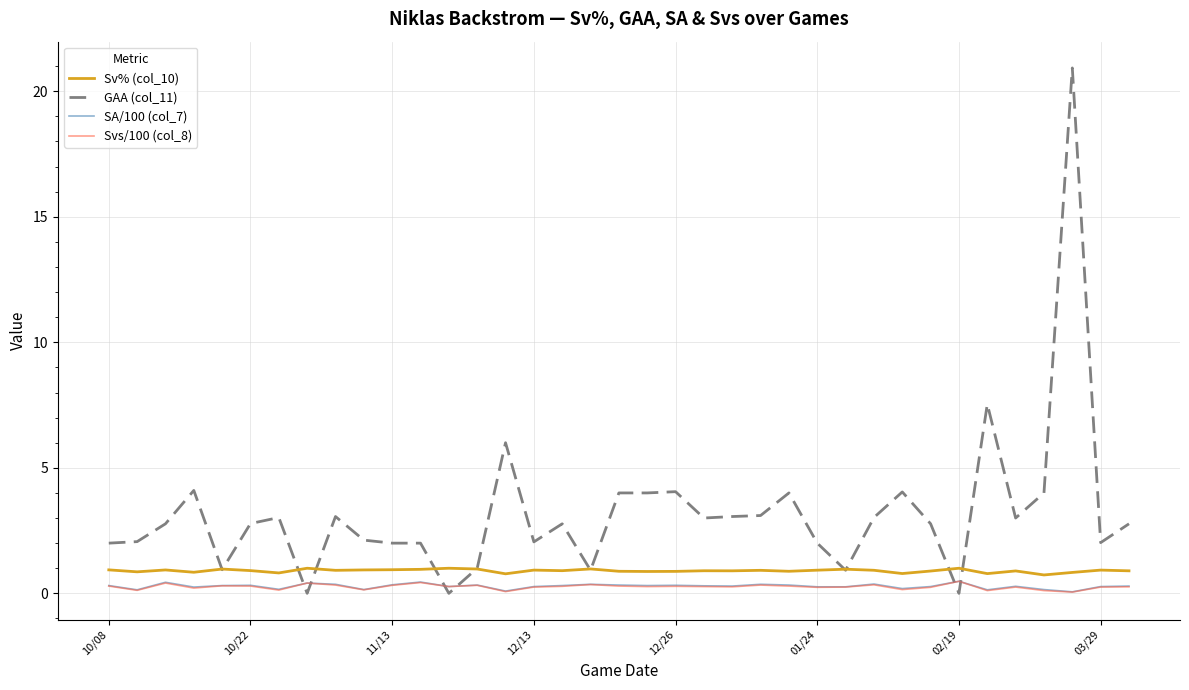

True or false: Sv% (col_10) and Svs/100 (col_8) cross at least once.

False